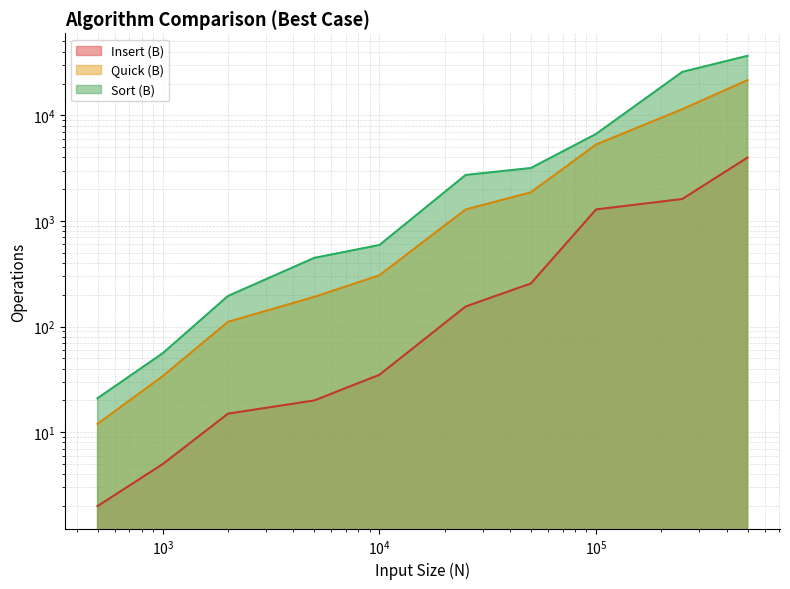

List the series in order of their peak value, highest first.

Sort (B), Quick (B), Insert (B)